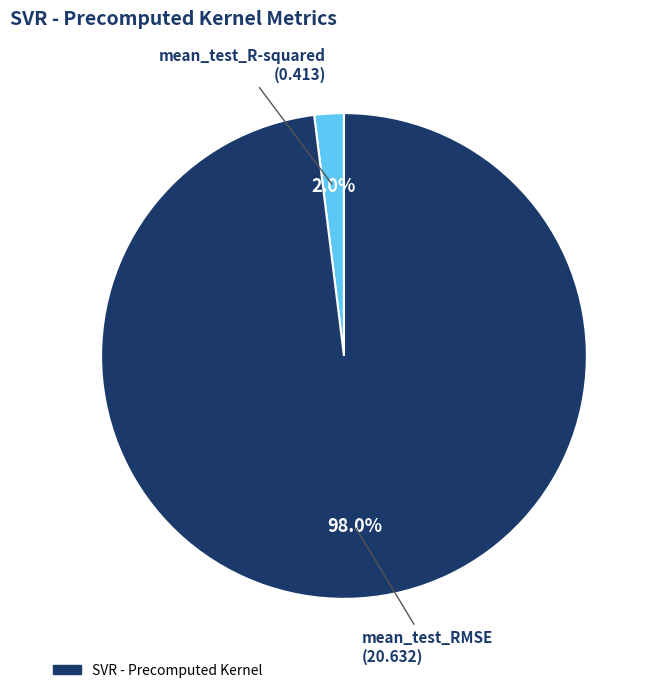

Does any single category account for the majority?

Yes